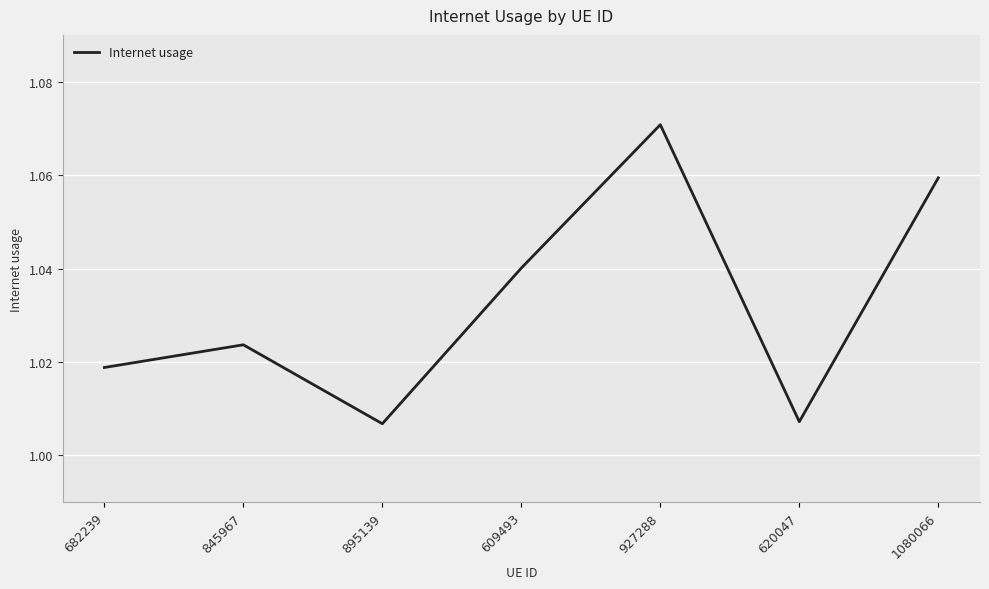

Does the chart display data point markers on the line(s)?

No